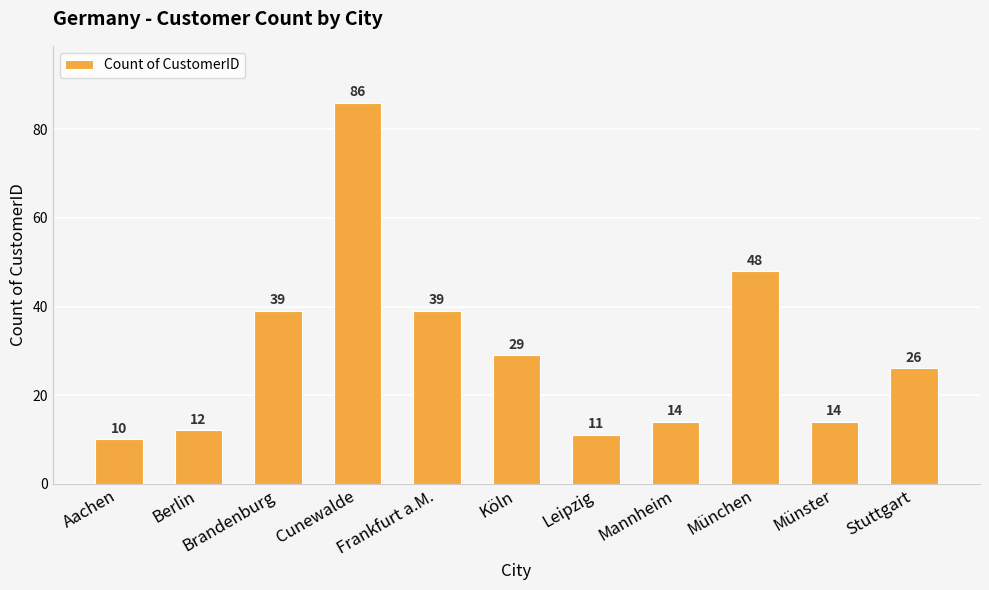

What is the label of the 7th bar from the right?

Frankfurt a.M.